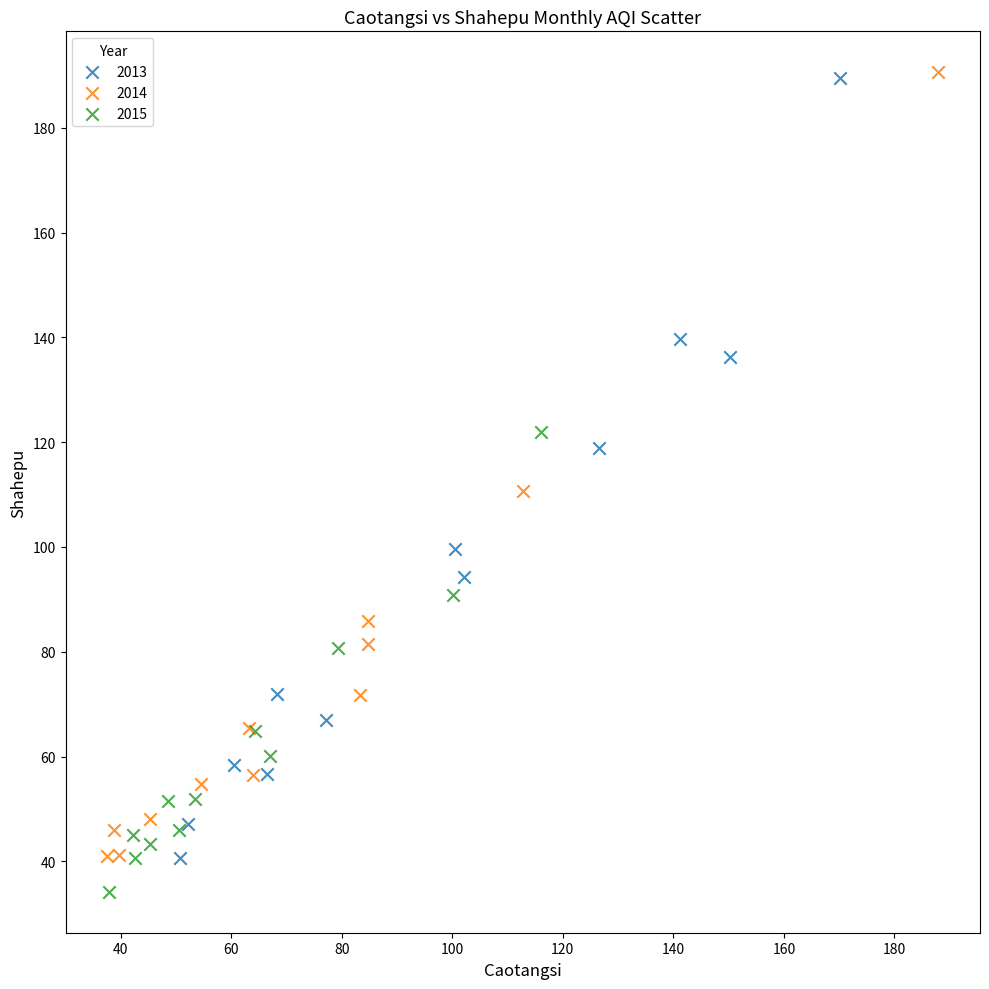

What are all the series names shown in the legend?

2013, 2014, 2015